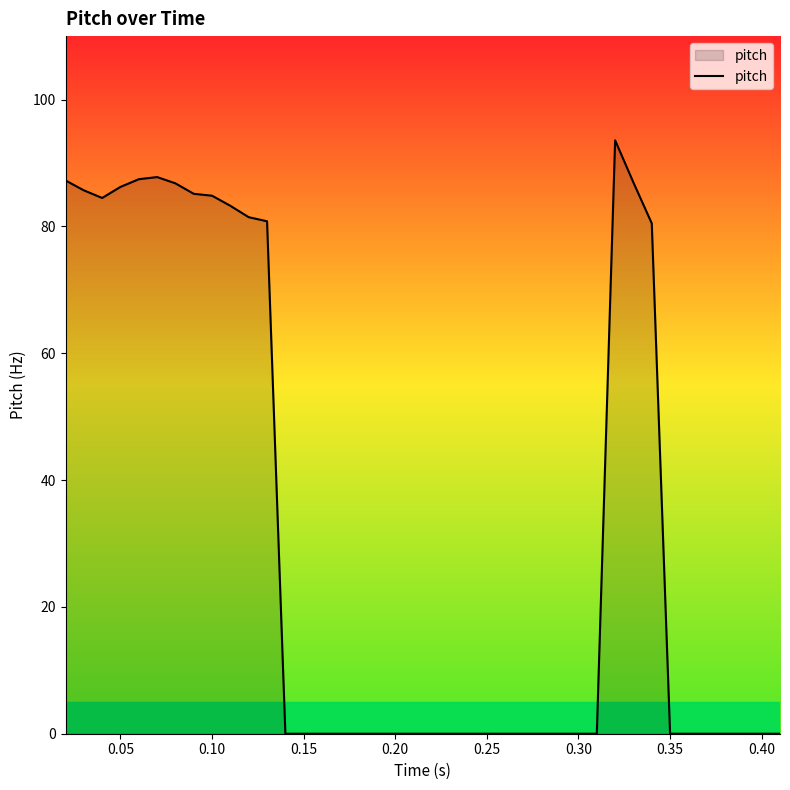

What is the maximum value shown in the chart?

93.6